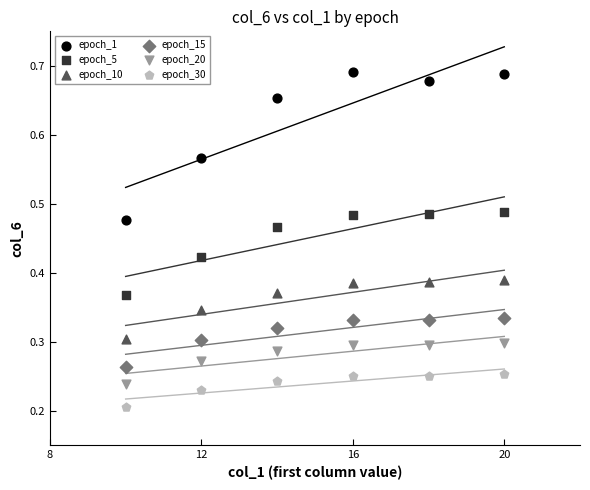

What are all the series names shown in the legend?

epoch_1, epoch_5, epoch_10, epoch_15, epoch_20, epoch_30